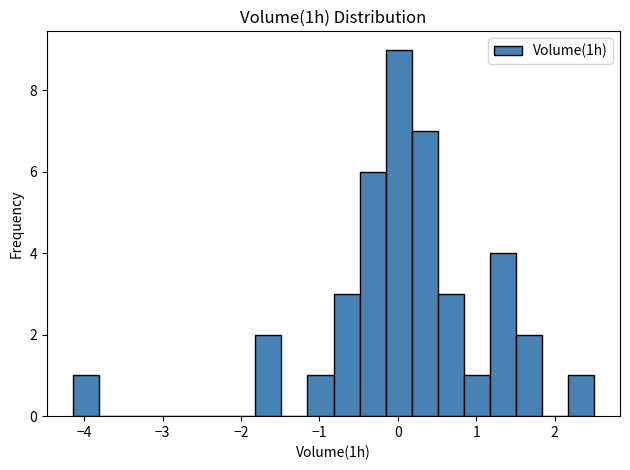

Read against the x-axis, roughly where is the centre of the tallest bar?

0.0